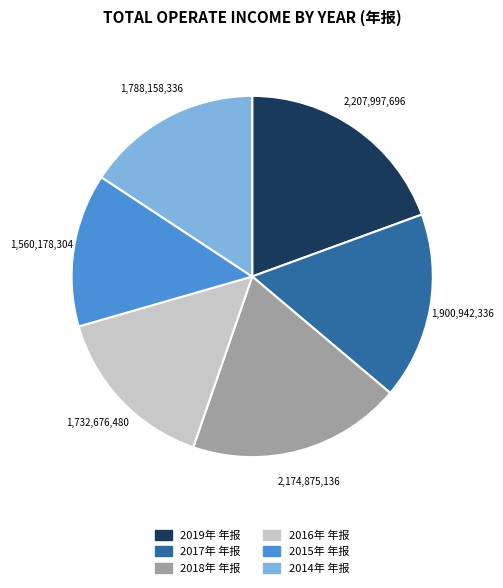

Is the sum of 2017年 年报 and 2019年 年报 greater than half?

No